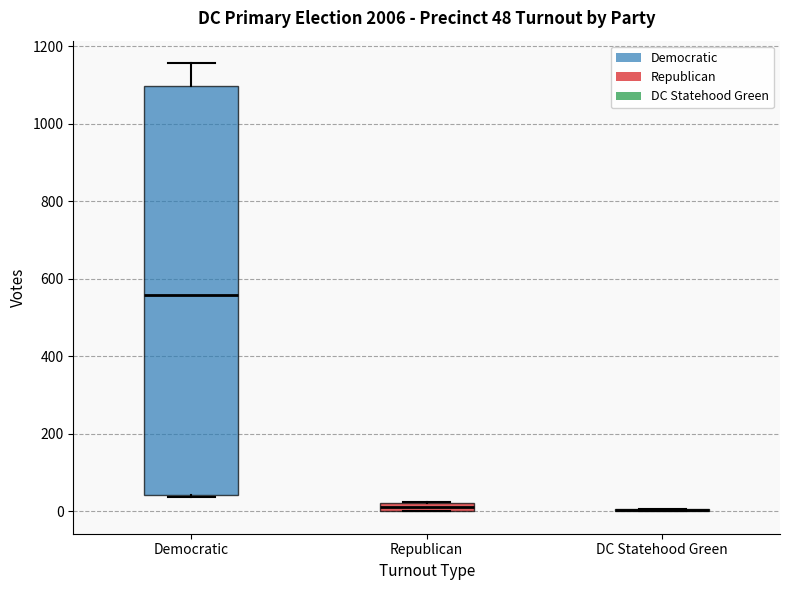

Comparing the boxes themselves (not the whiskers), which one is the tallest?

Democratic